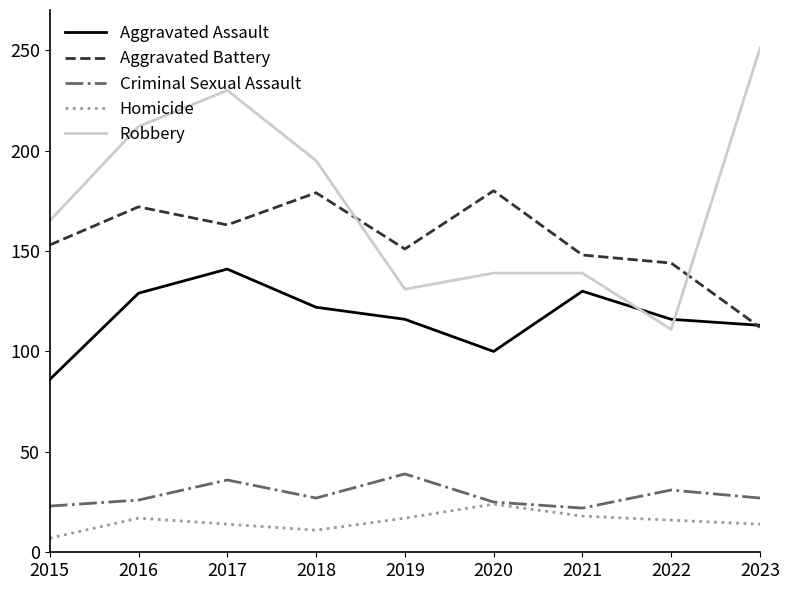

True or false: Aggravated Assault and Criminal Sexual Assault cross at least once.

False